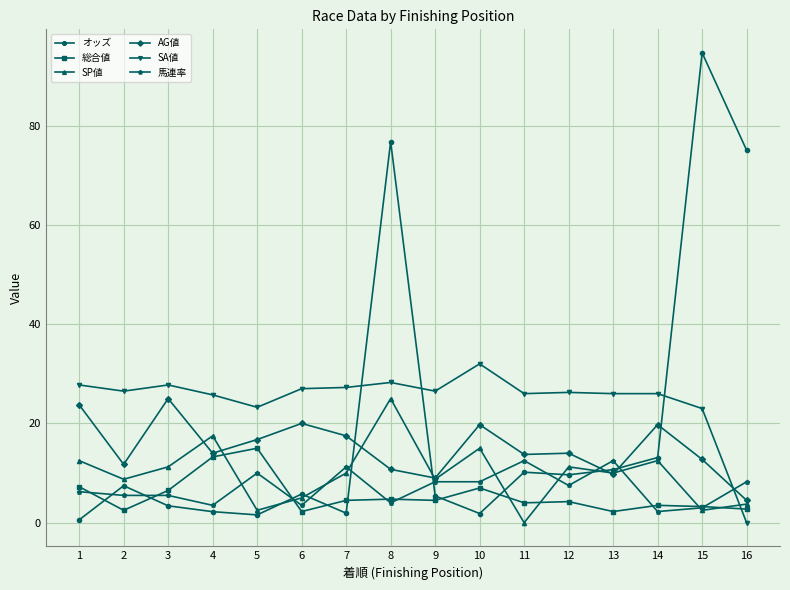

What is the highest value of the AG値 series?

25.0